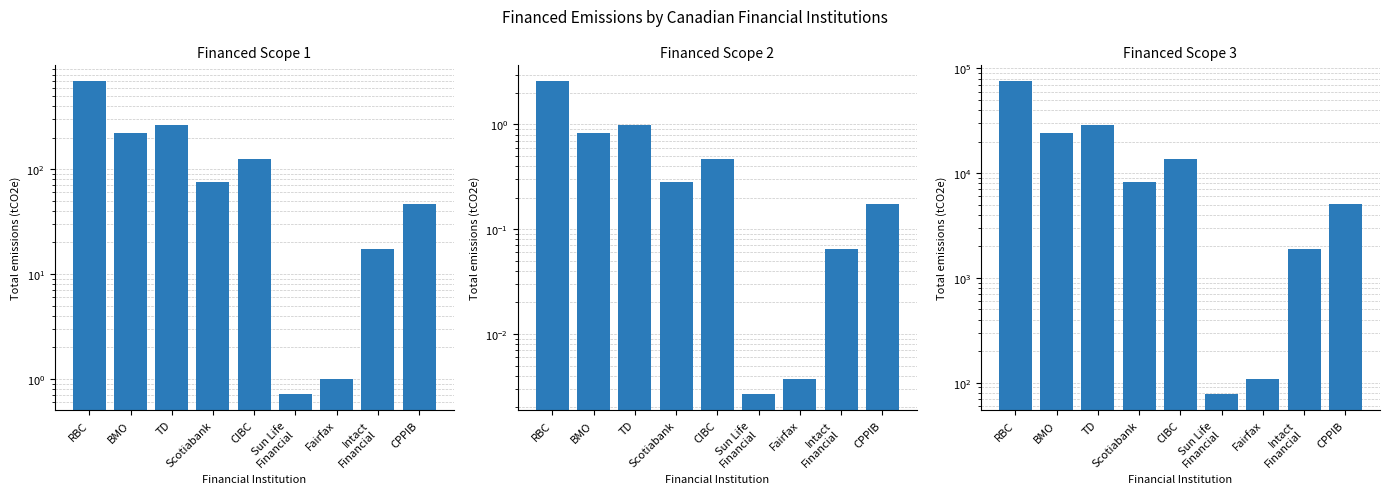

Which series has the largest range (max minus min)?

Financed Scope 3